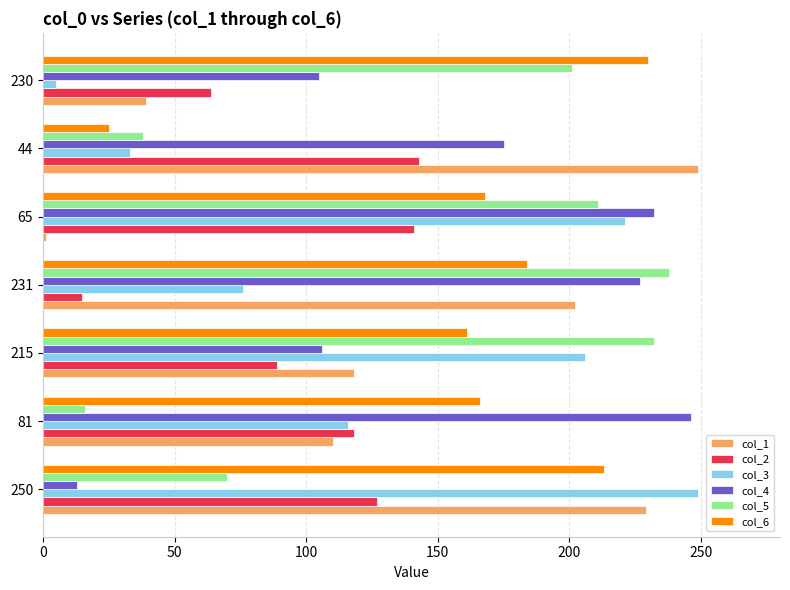

Which series has the widest spread of values?

col_1